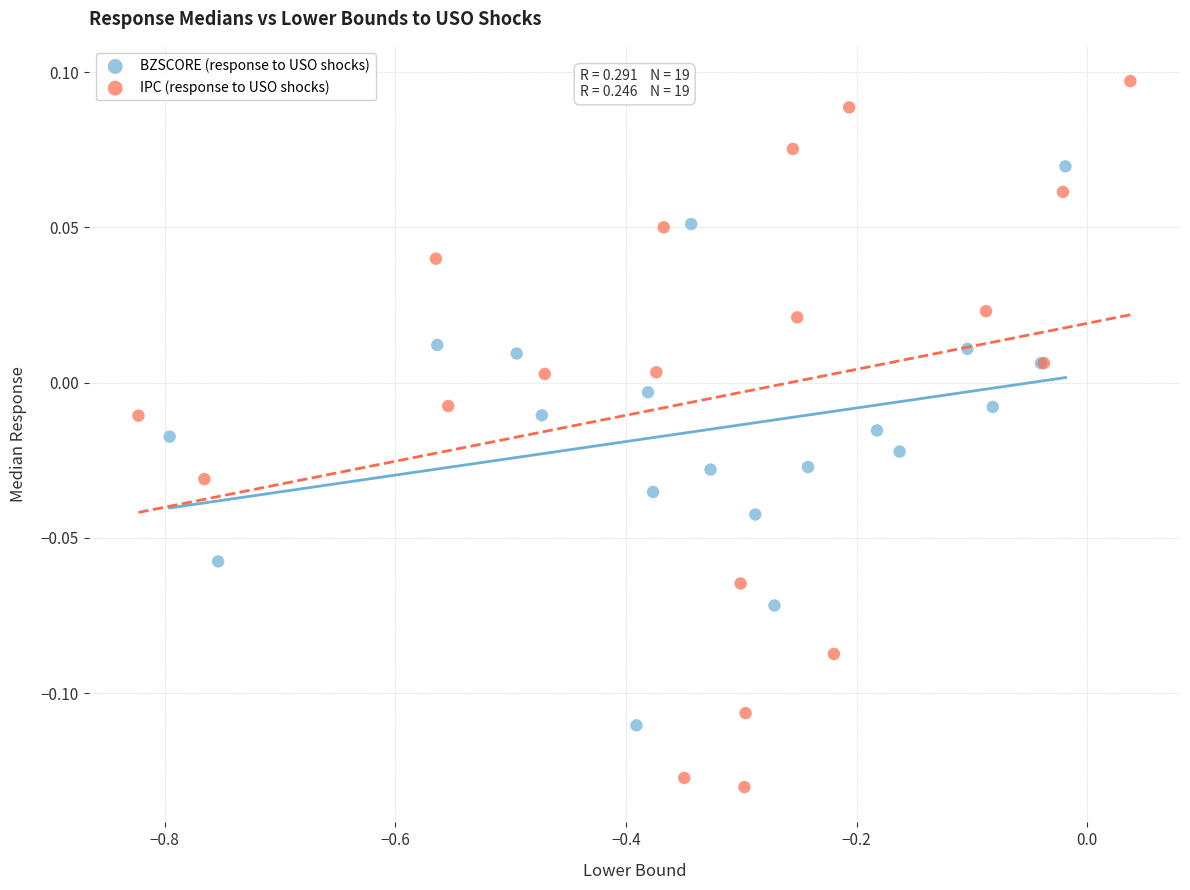

Which series has the widest spread of Y values?

IPC (response to USO shocks)